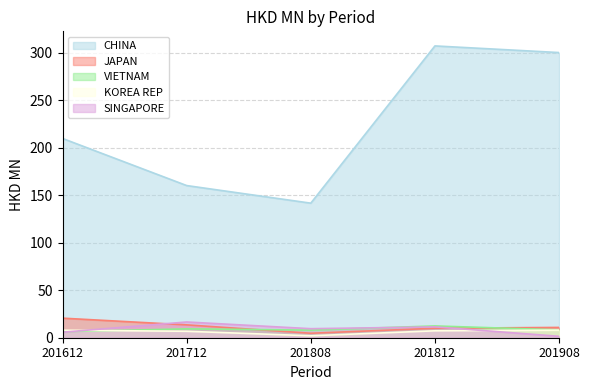

What is the difference between the KOREA REP values at 201908 and 201612?

0.1